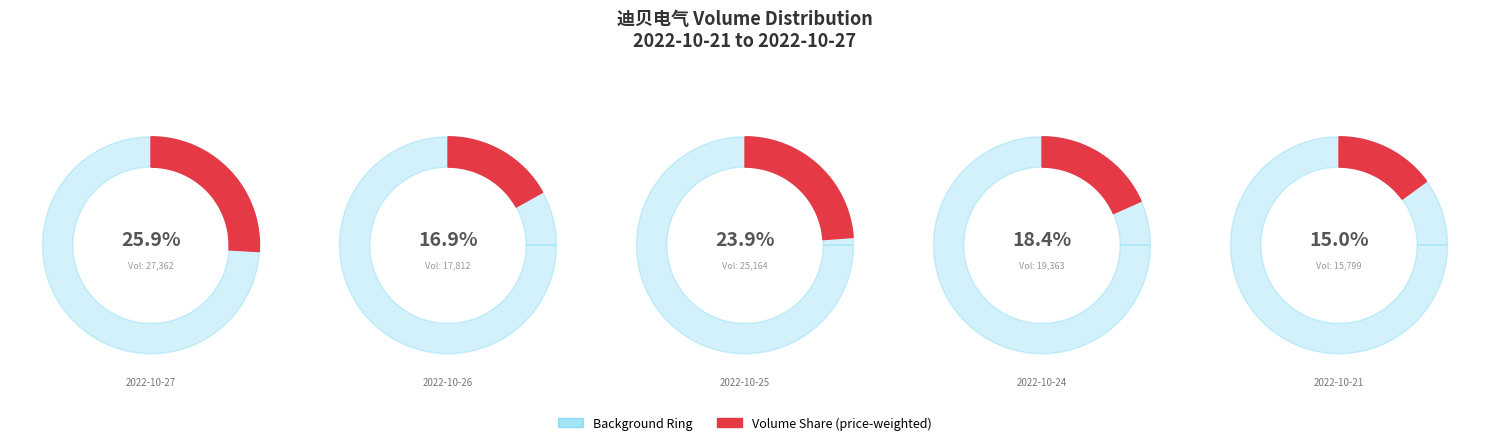

What is the spread (max minus min) of values at 2022-10-26?

17799.7